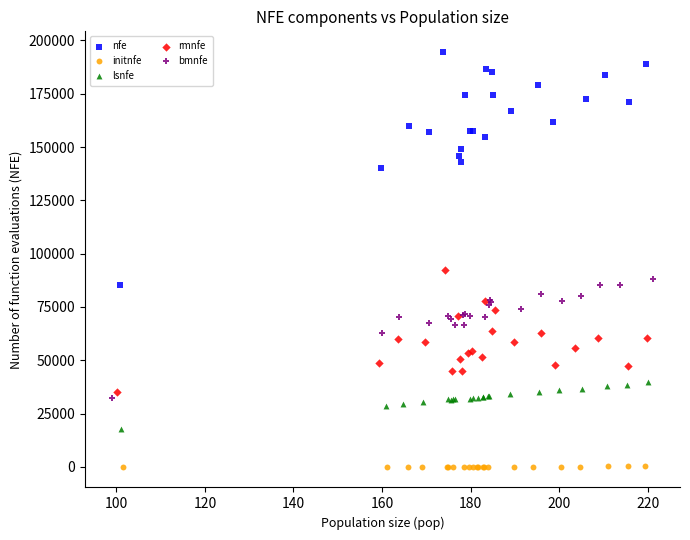

Which series reaches the minimum Y coordinate?

initnfe